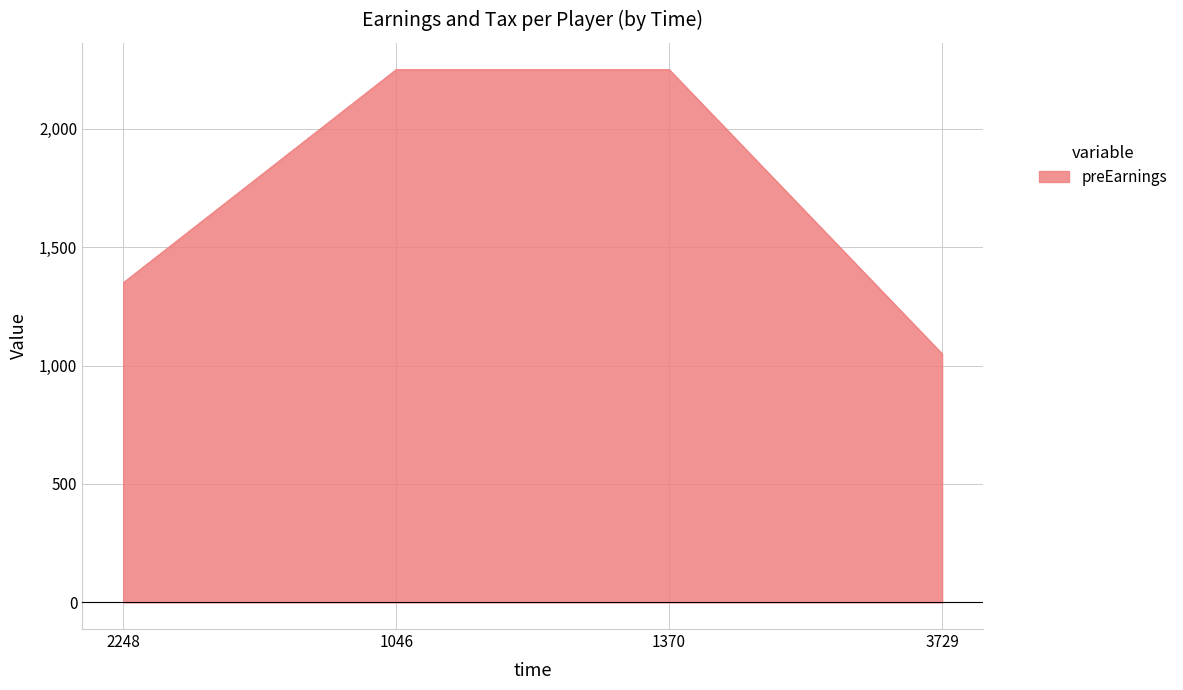

True or false: the data shows 1695 at 3729.

False